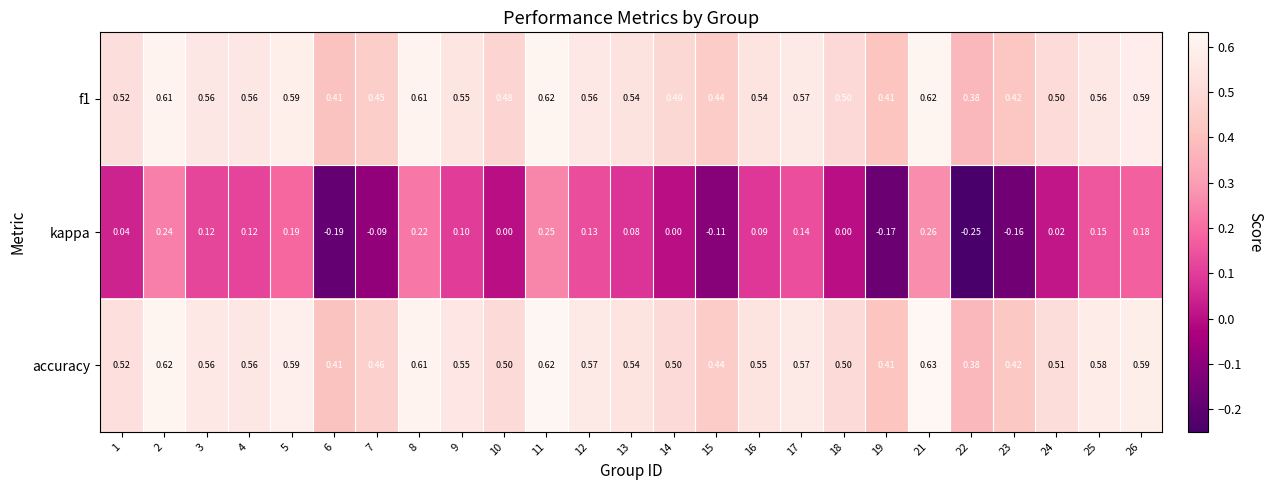

Which series has the largest range (max minus min)?

kappa